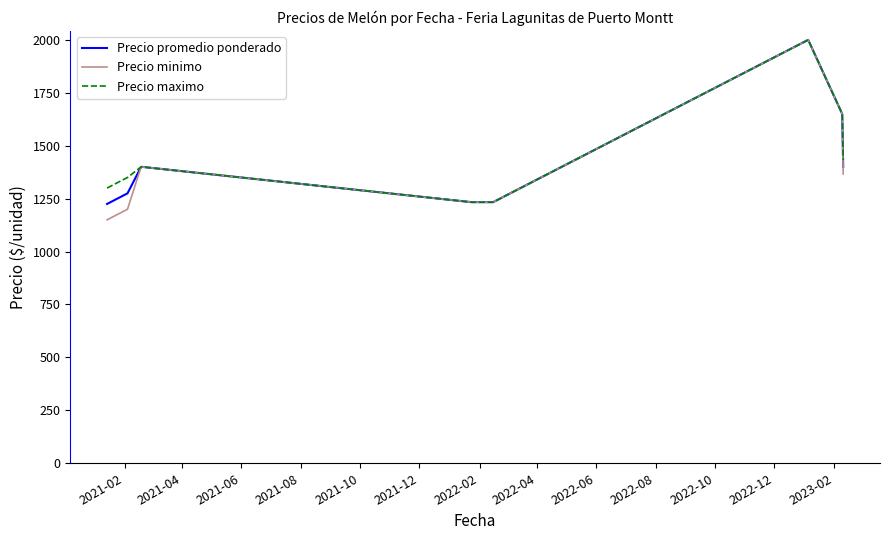

Which series has the largest range (max minus min)?

Precio minimo